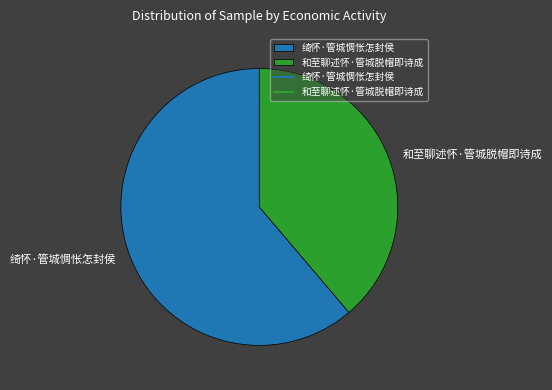

Is 绮怀·管城惆怅怎封侯 the majority of the pie?

Yes